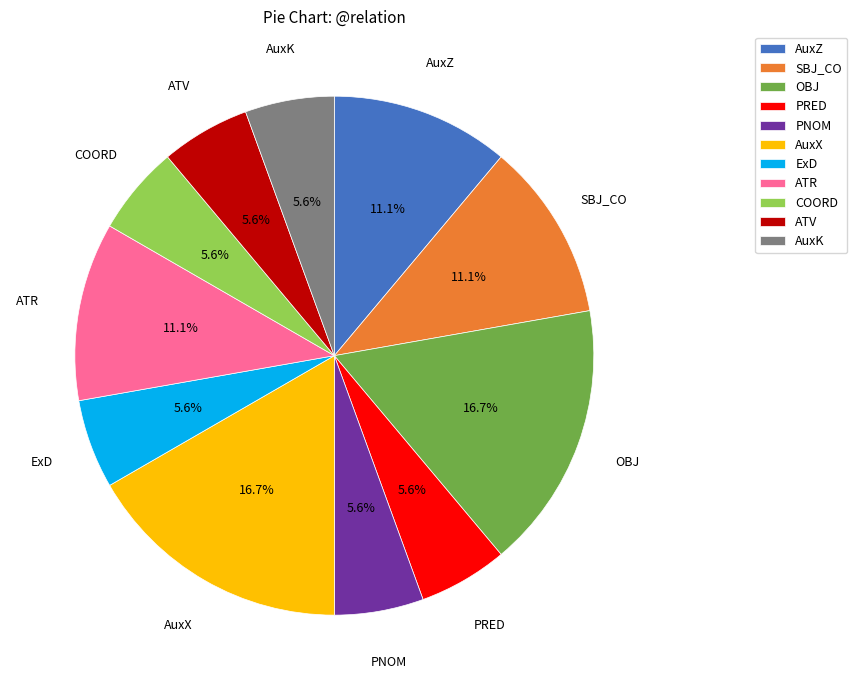

Between AuxZ and PRED, which is larger?

AuxZ